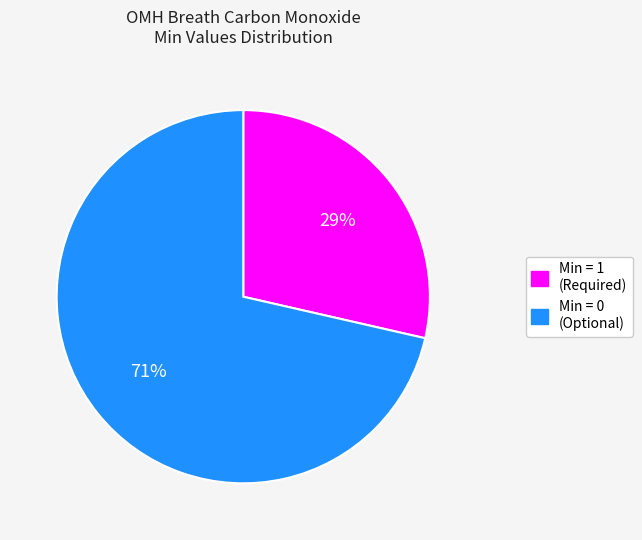

Combined, do Min = 1 (Required) and Min = 0 (Optional) account for over 50%?

Yes